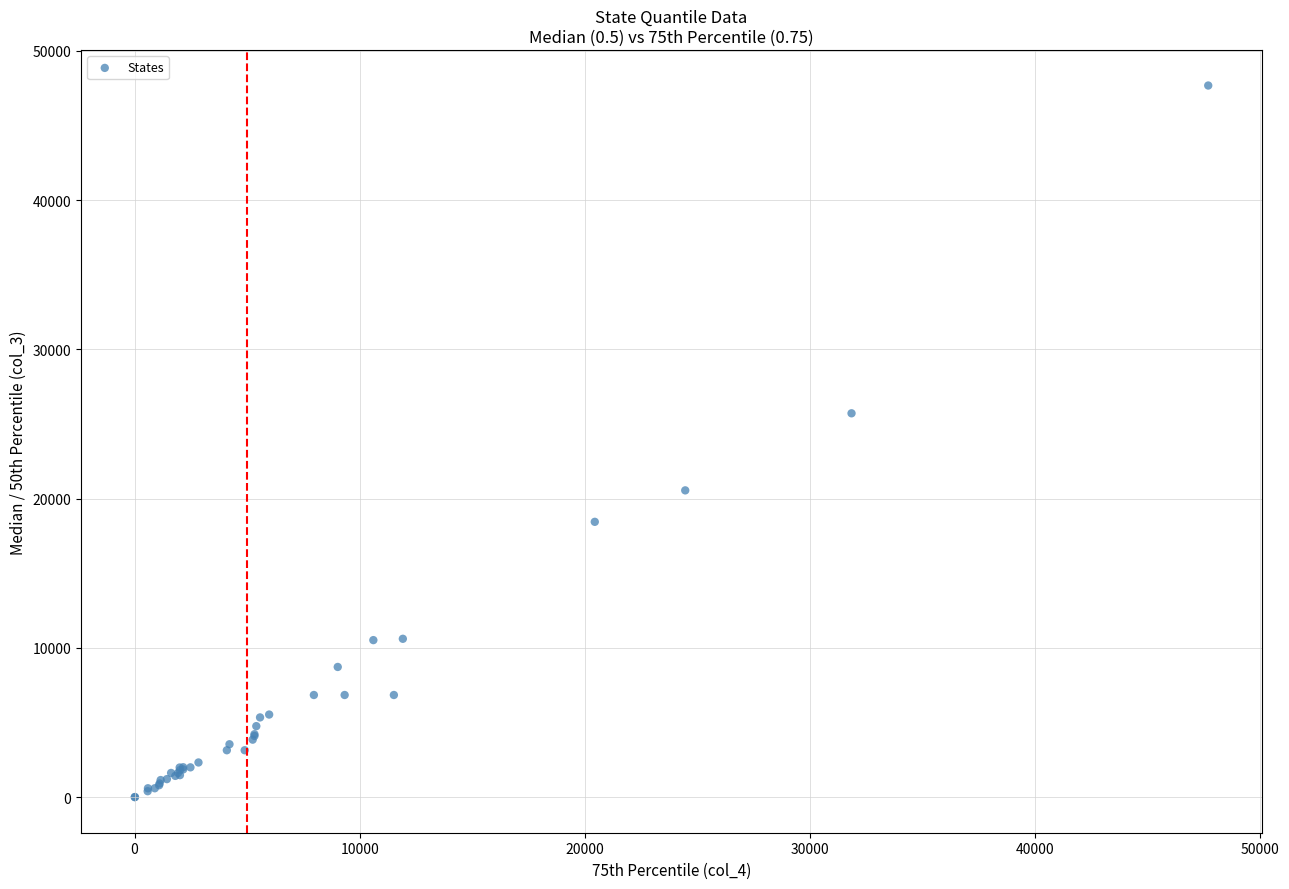

What Y value in the scatter plot is closest to 23842?

25720.0